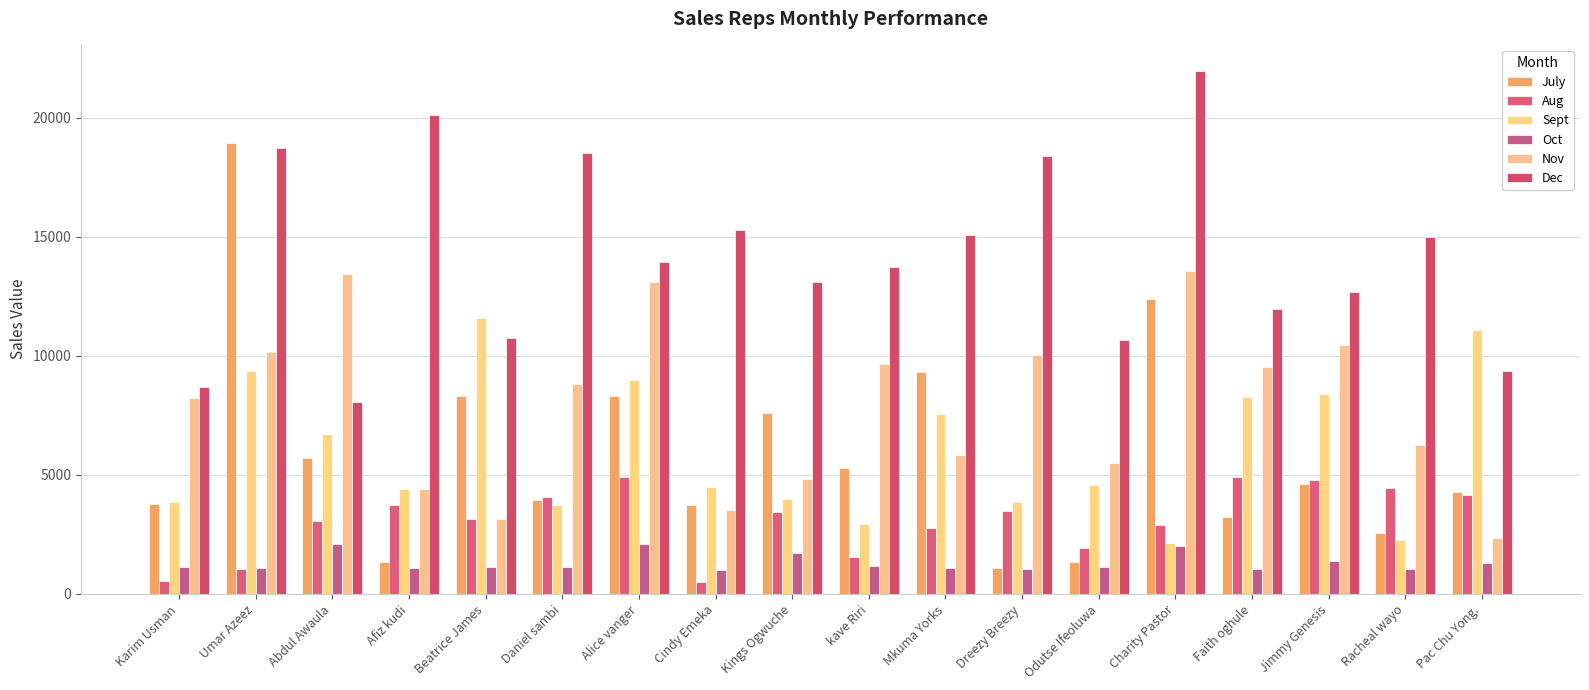

What value does the Nov series have at Charity Pastor?

13547